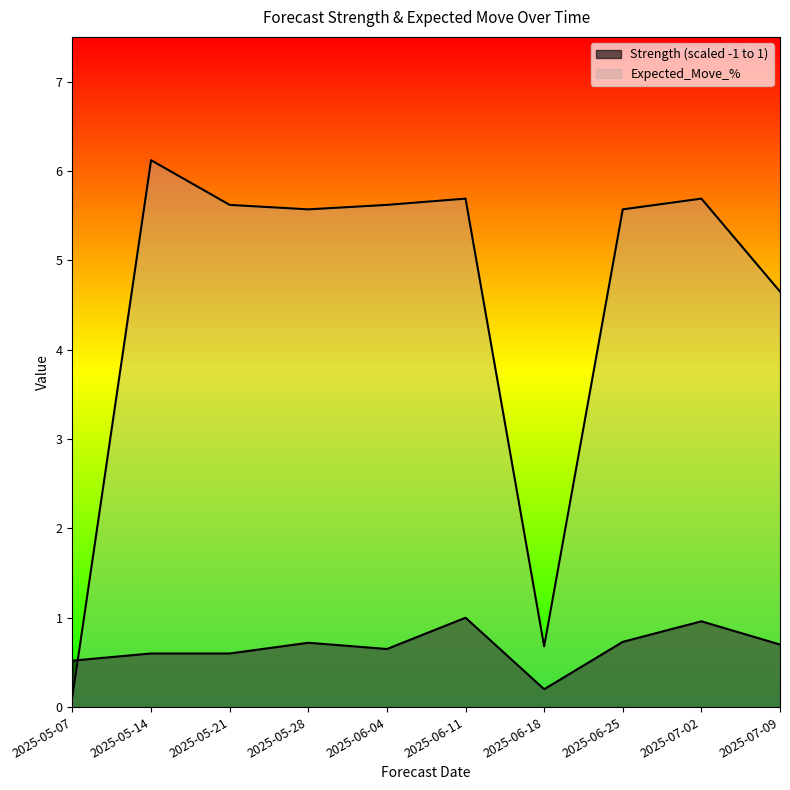

What is the lowest value of the Expected_Move_% series?

0.1